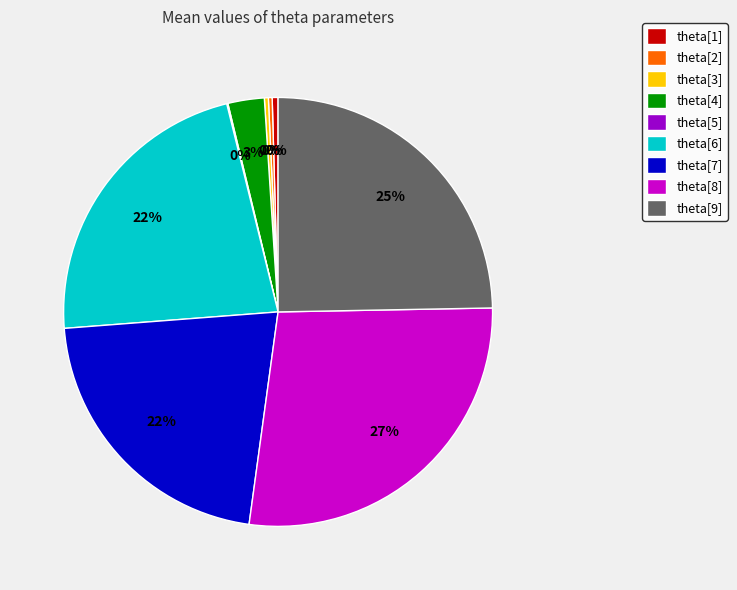

To the nearest percent, what is the average slice percentage?

11%